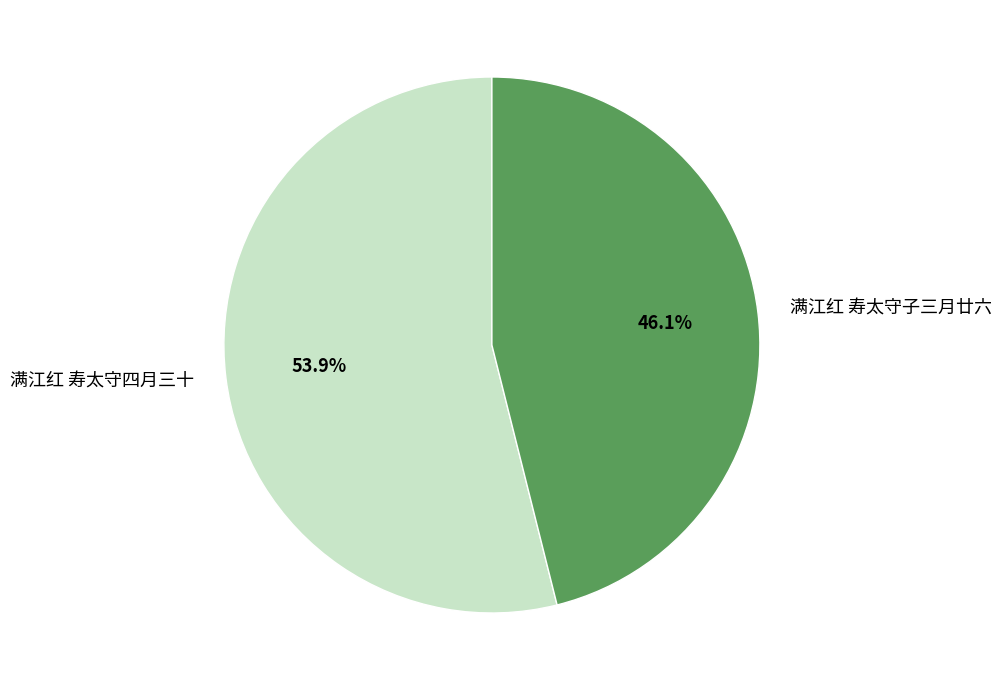

Count the number of slices in the pie.

2